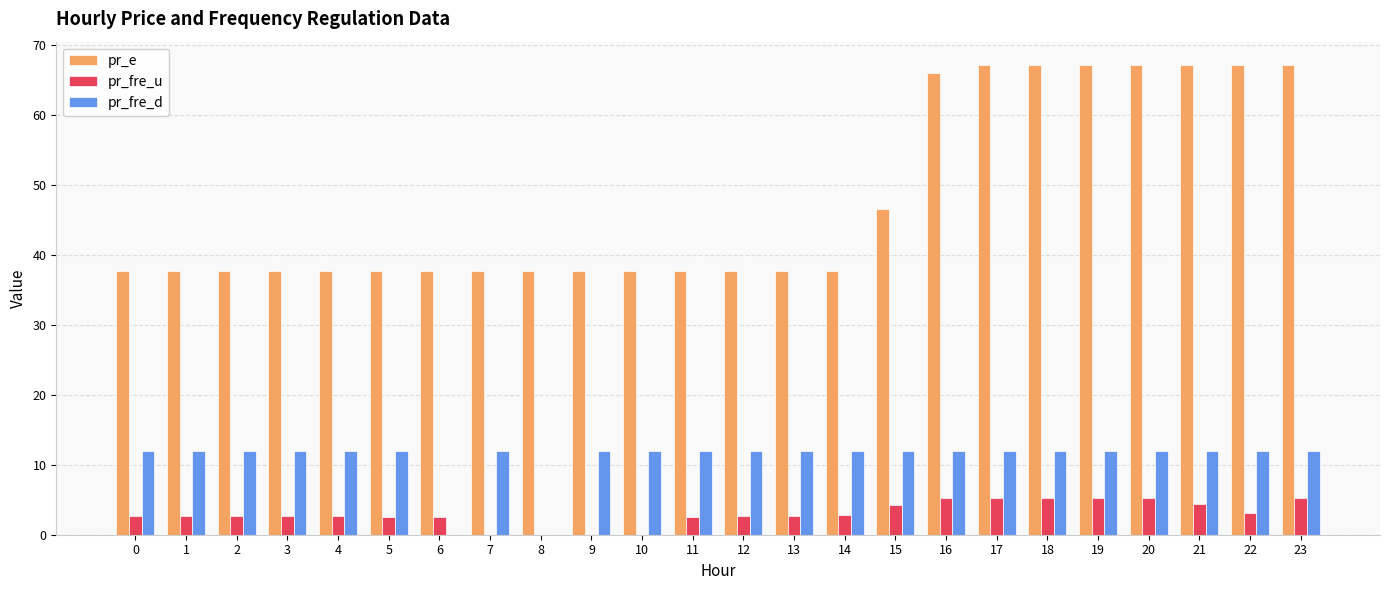

Between 10 and 18, which series saw the biggest shift?

pr_e